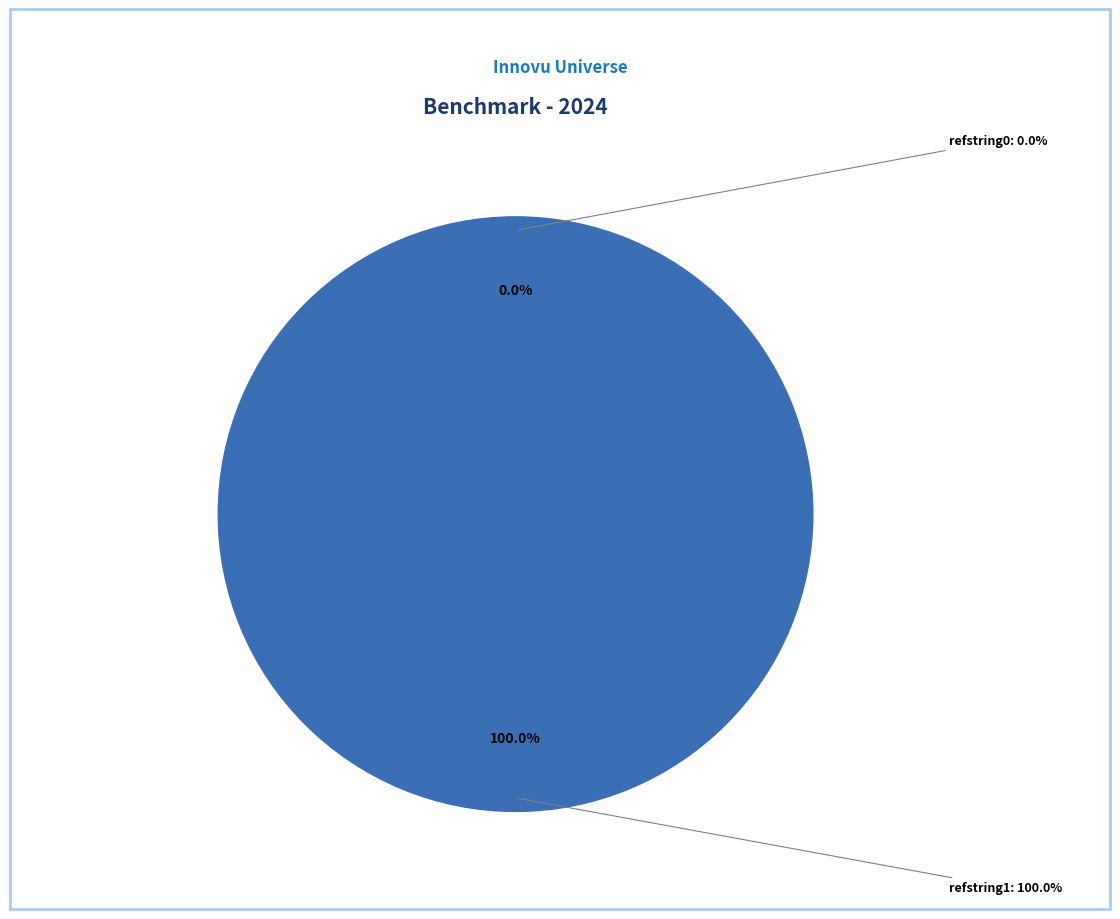

True or false: refstring0 accounts for 0% of the total.

True